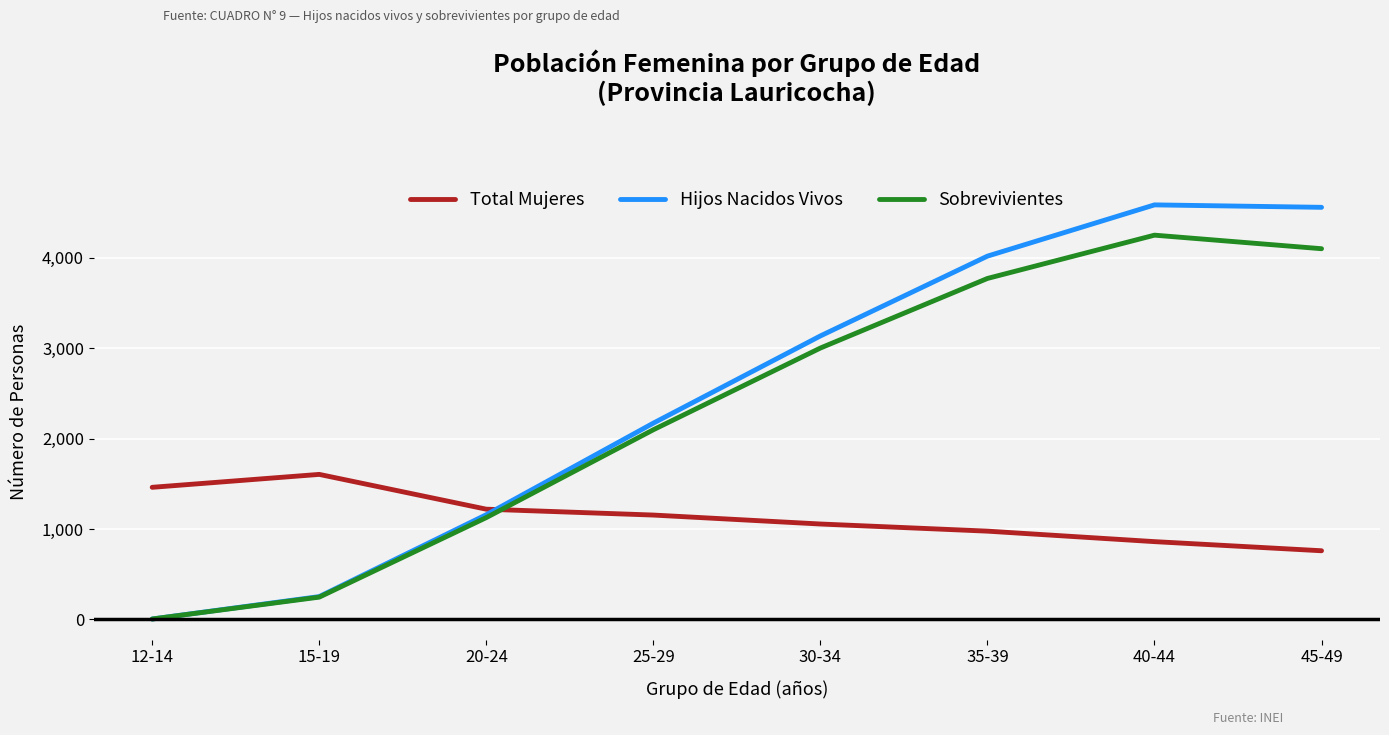

Between 30-34 and 40-44, which series saw the biggest shift?

Hijos Nacidos Vivos